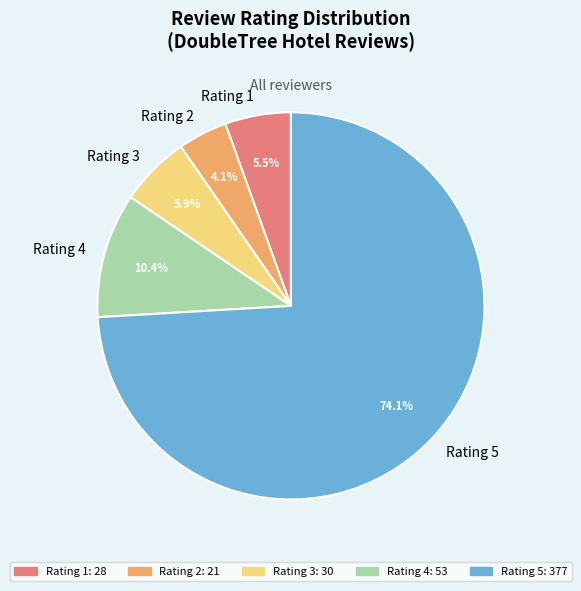

Which slice represents more than half of the pie?

Rating 5